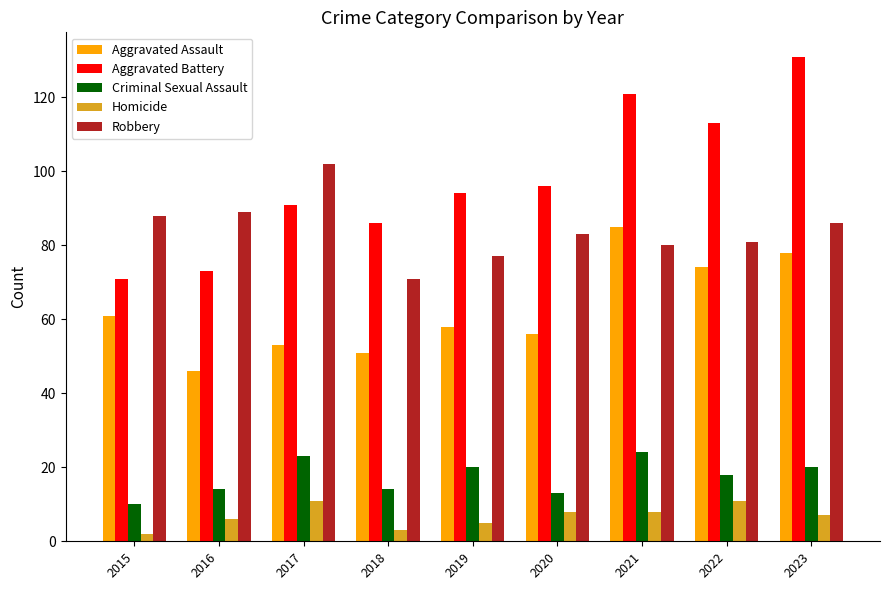

What is the difference between the maximum and second lowest values in the Aggravated Battery series?

58